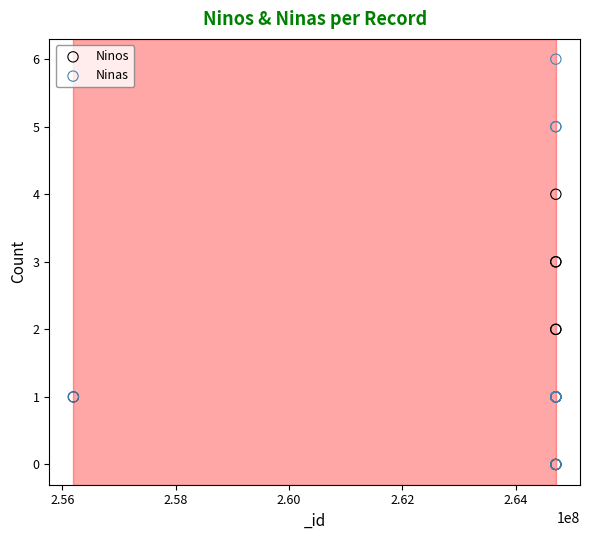

Which series has the widest spread of Y values?

Ninas